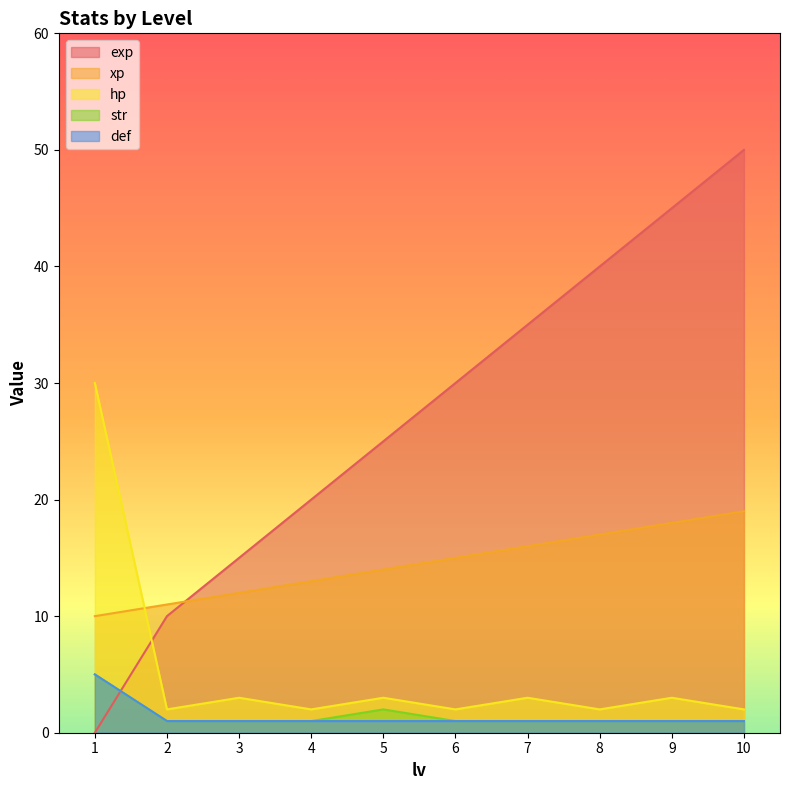

Which series has the largest total across all categories?

exp